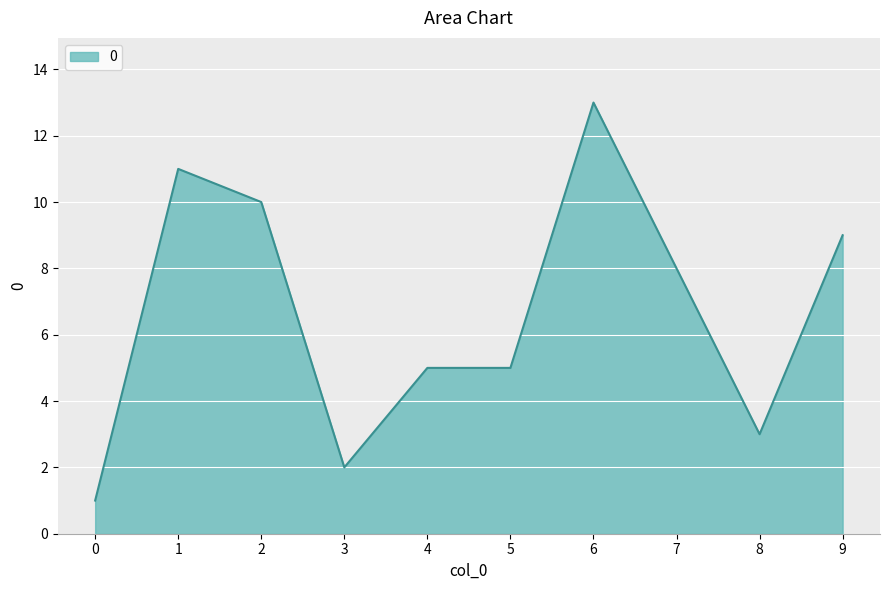

What is the maximum value shown in the chart?

13